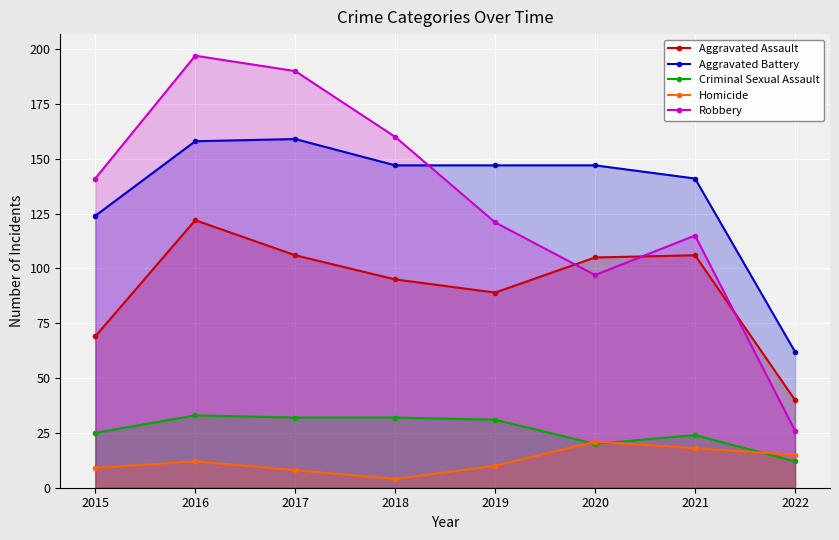

At which category does the chart reach its minimum across all series?

2018